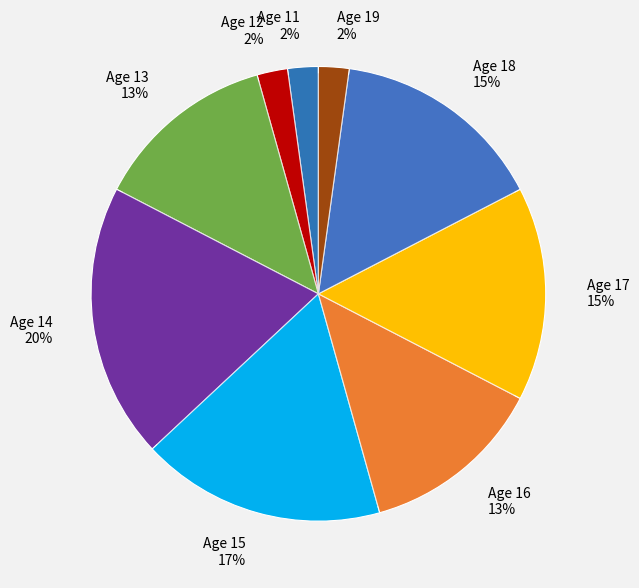

Count the number of slices in the pie.

9